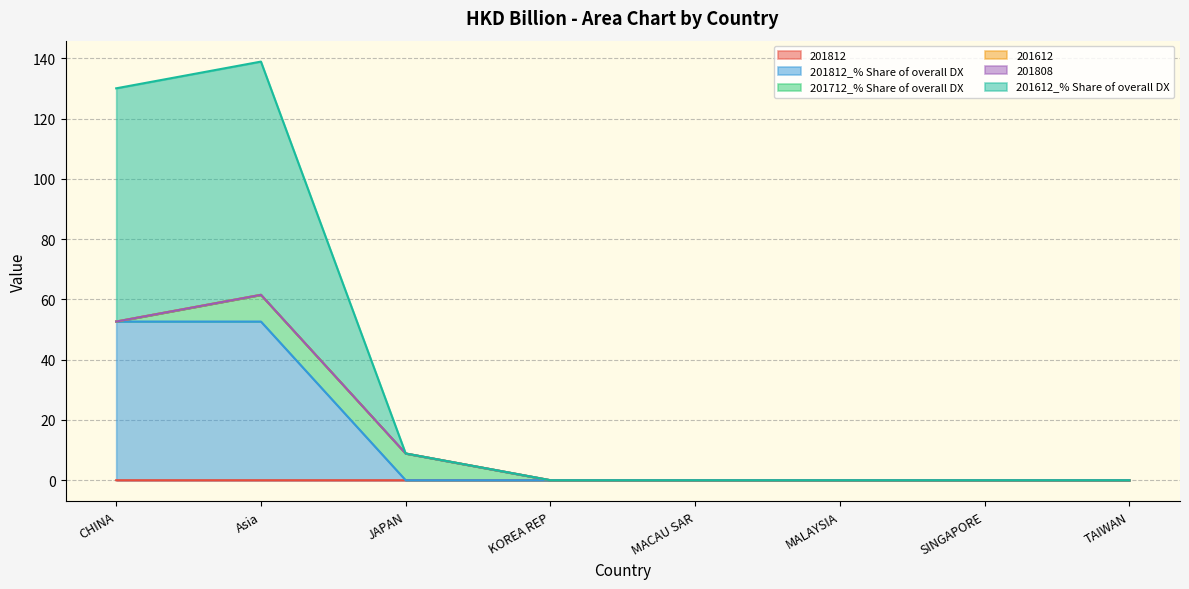

True or false: 201612_% Share of overall DX and 201812 intersect in this chart.

False